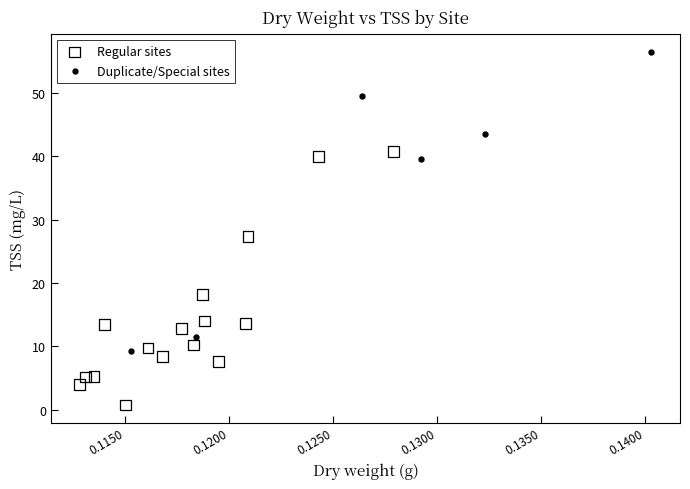

Which series reaches the minimum Y coordinate?

Regular sites